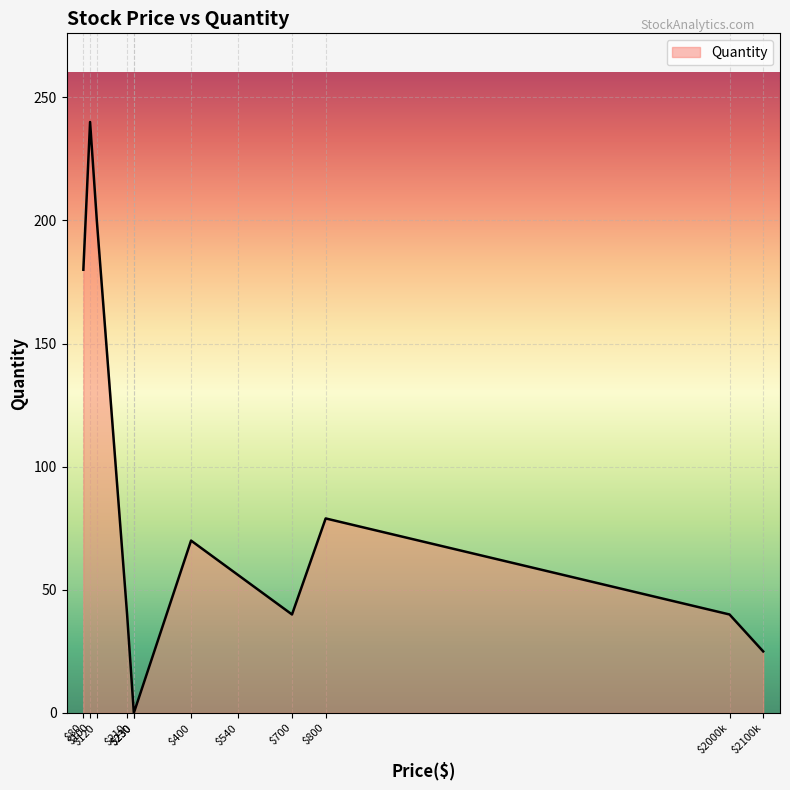

Approximately how many times larger is the value at 540 compared to 800?

0.7